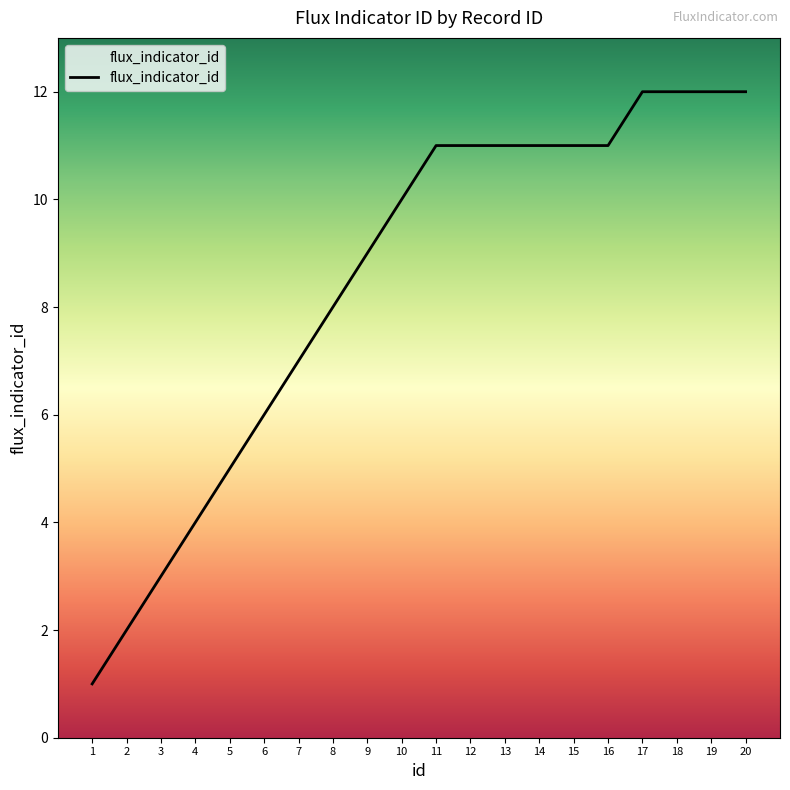

The value at 19 is 18. True or false?

False